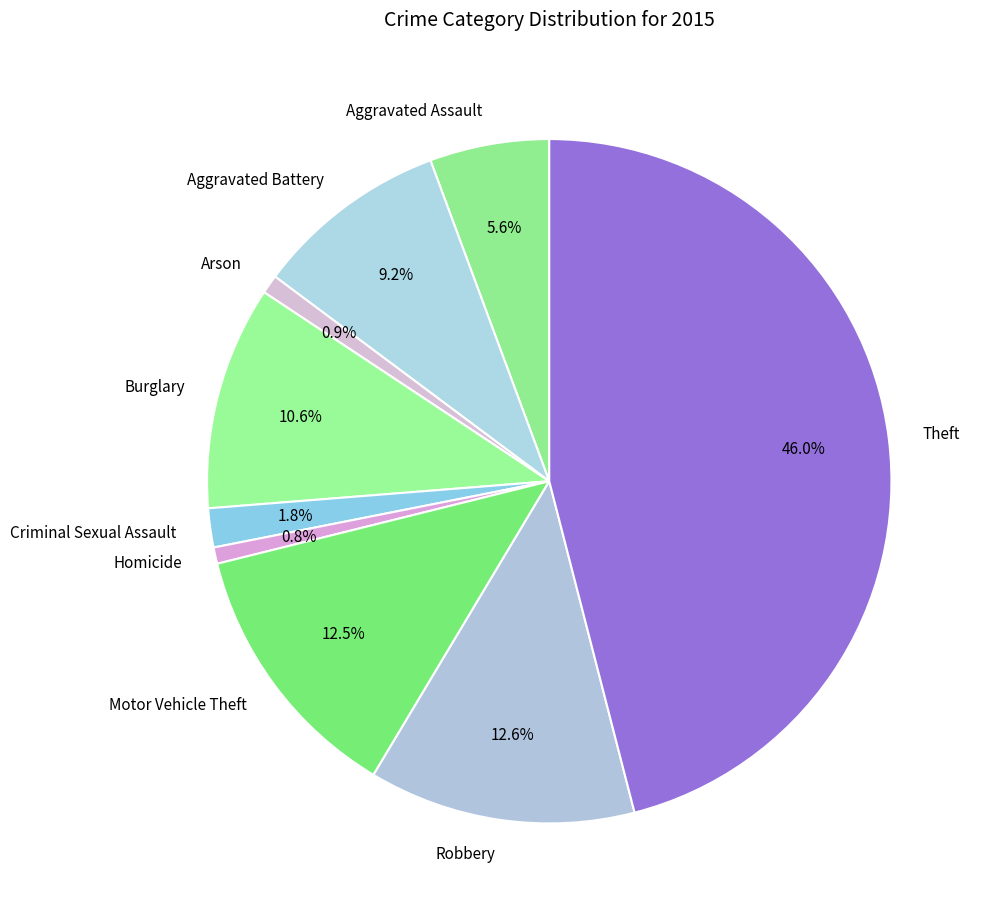

What is the largest slice in the pie chart?

Theft